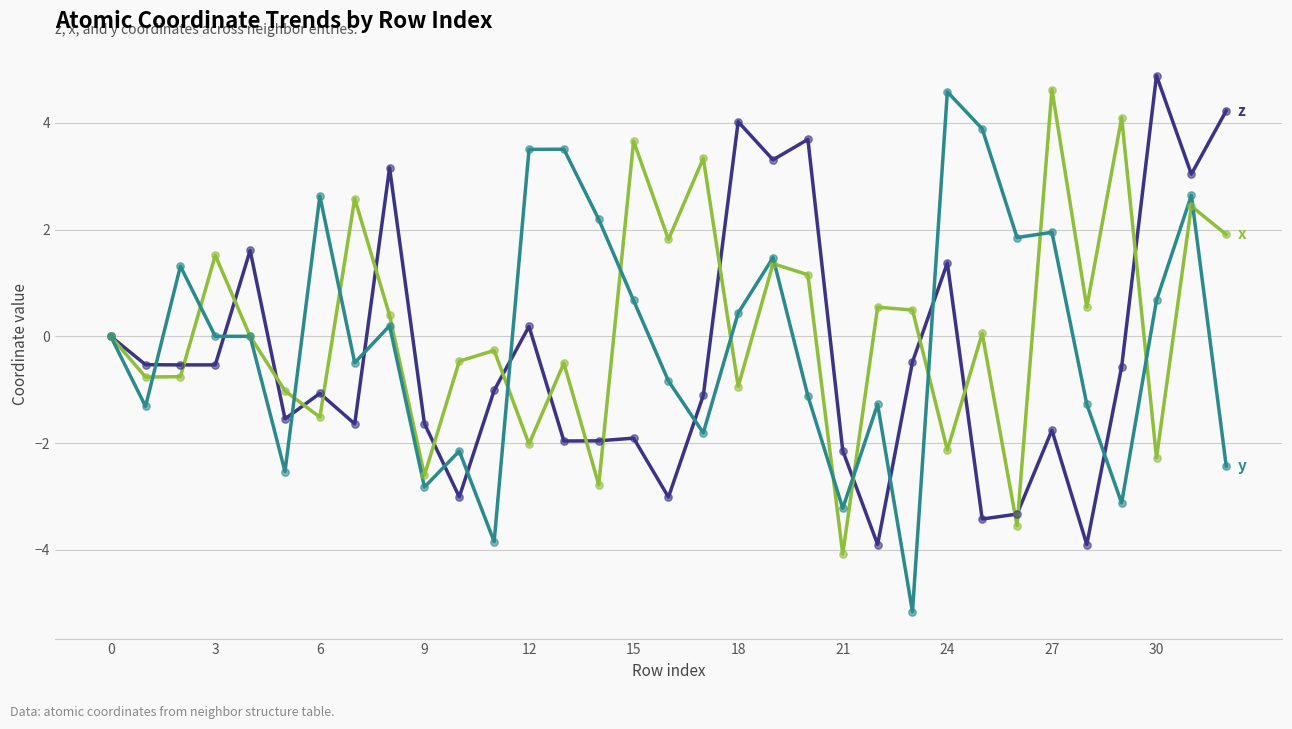

What is the minimum value shown in the chart?

-5.2